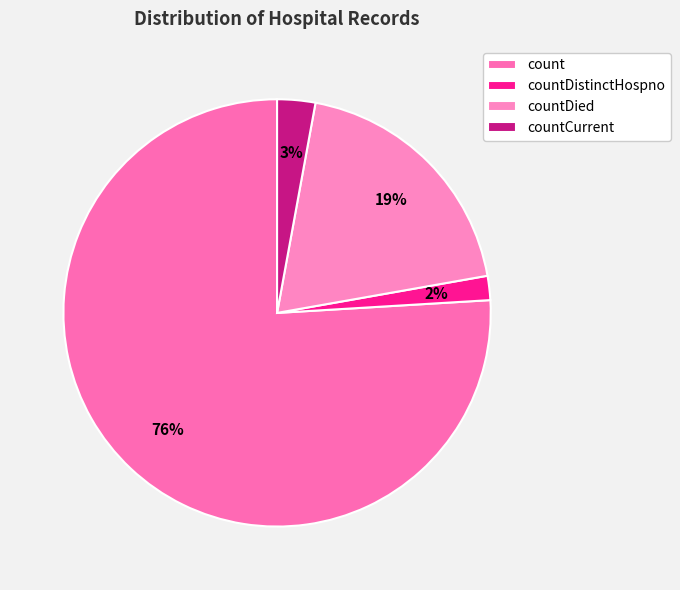

Which slice is the smallest?

countDistinctHospno